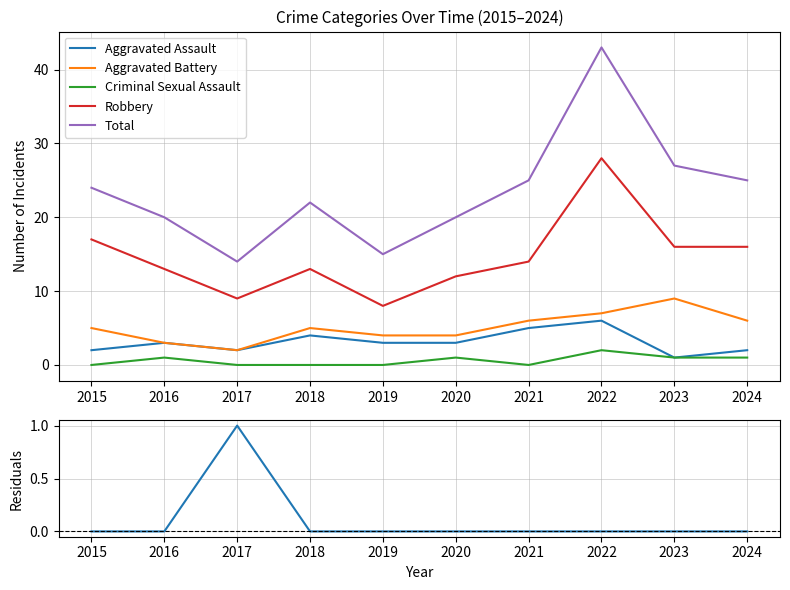

Is it true that Aggravated Battery equals 9 at 2023?

True